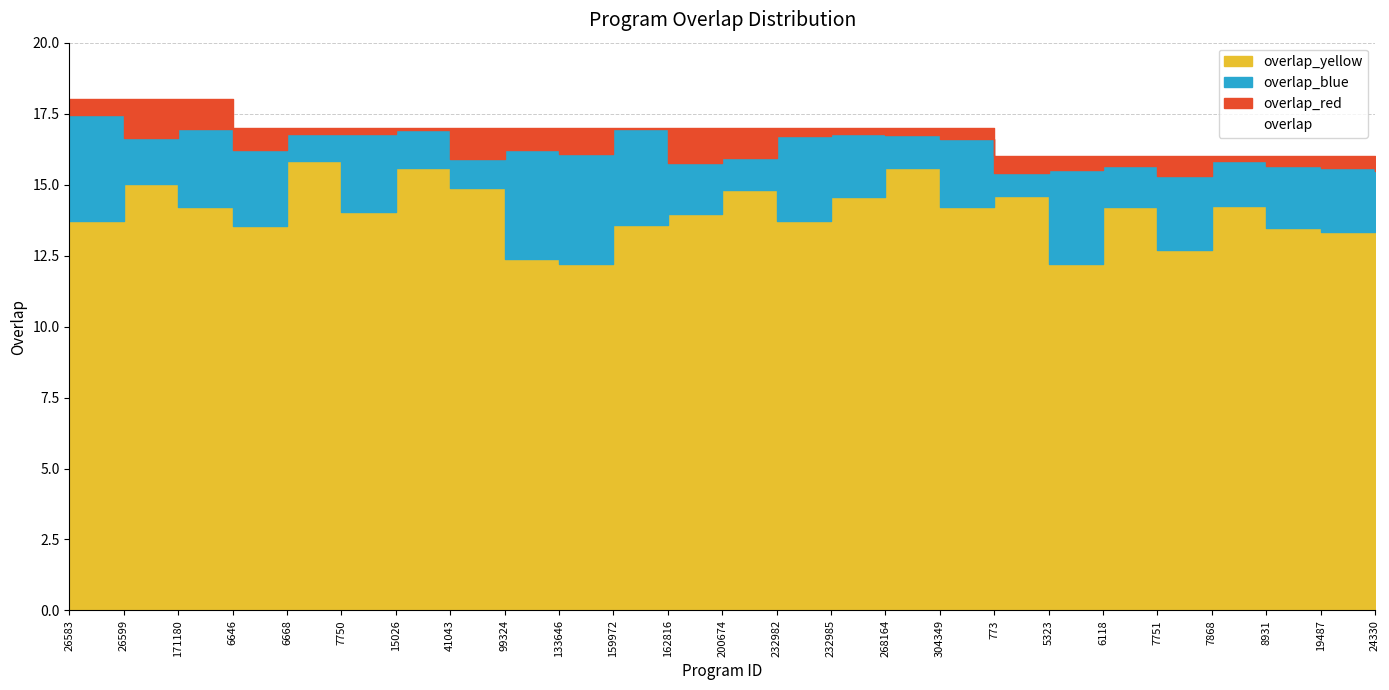

At which category does the chart reach its minimum across all series?

773